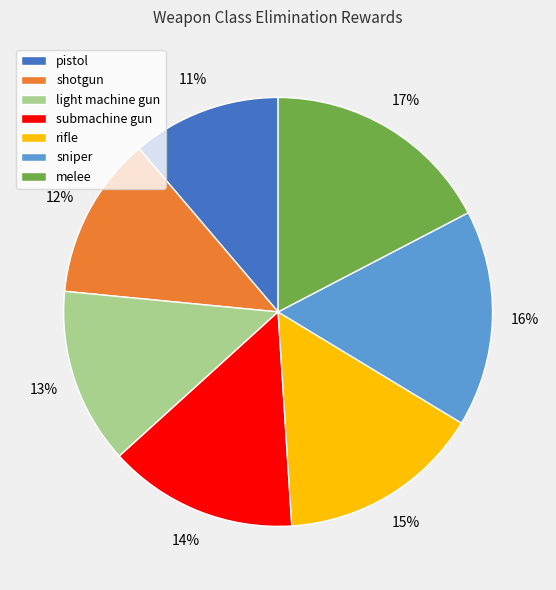

What percentage is the shotgun slice, to the nearest percent?

12%